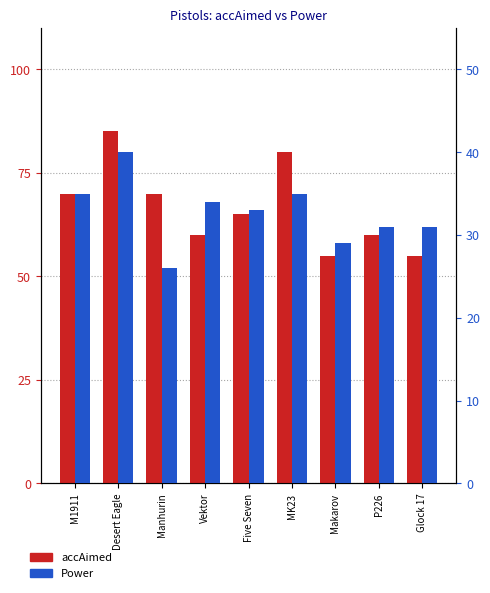

Is it true that accAimed equals 12 at Makarov?

False